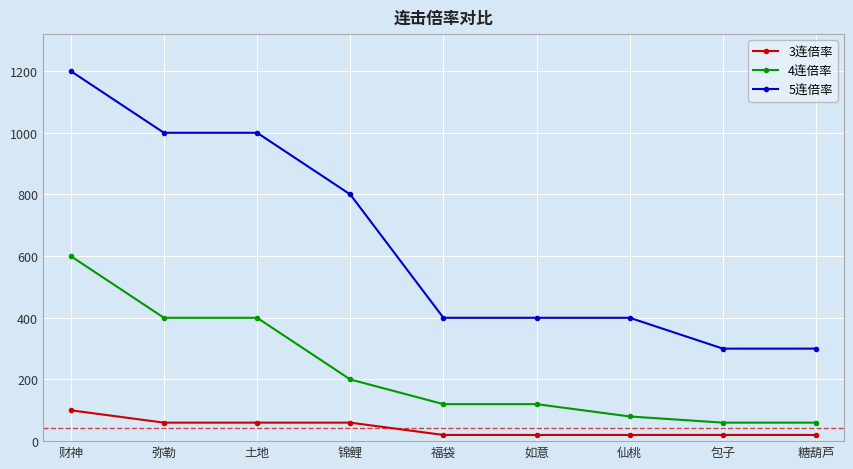

Is this an area chart (filled region under the line)?

No